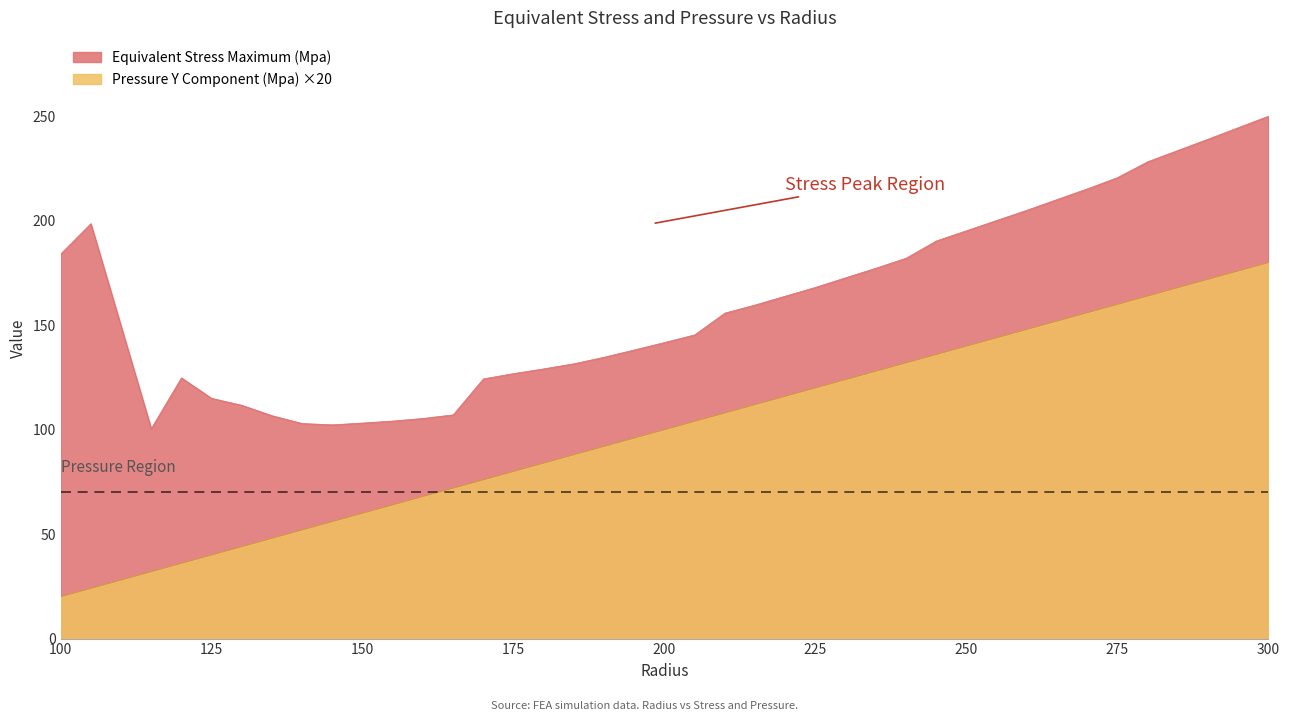

How many series are shown in this chart?

2